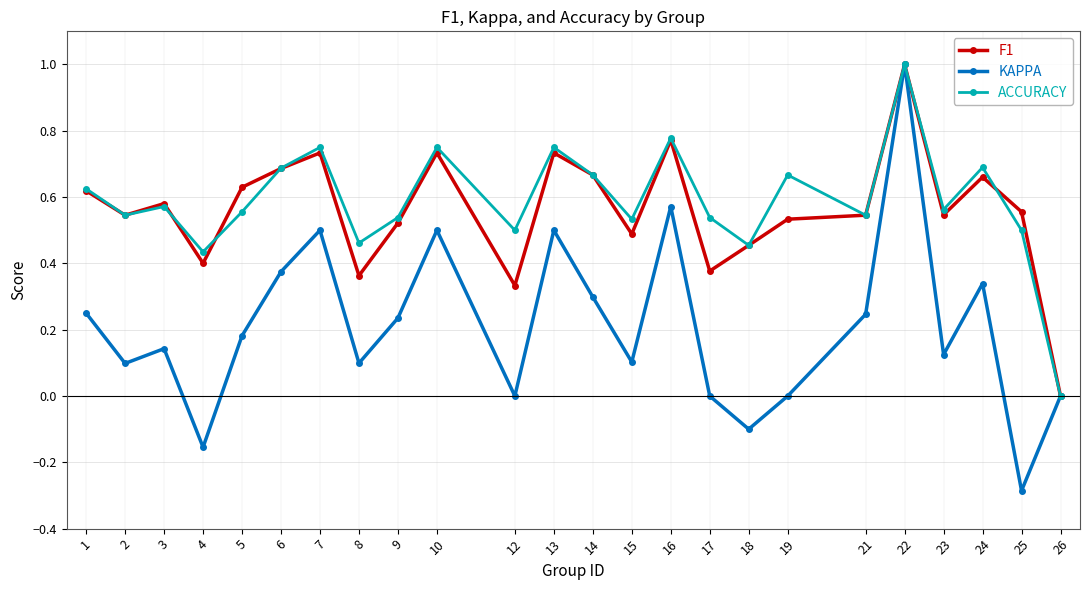

How many lines are shown in the chart?

3